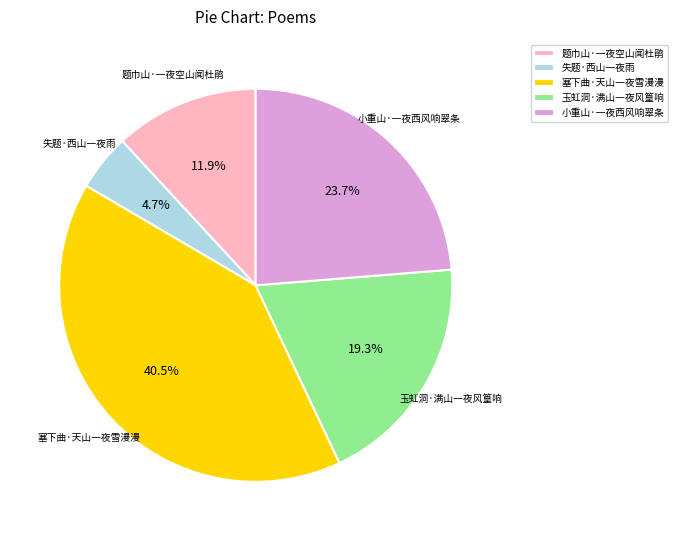

Count the number of slices in the pie.

5